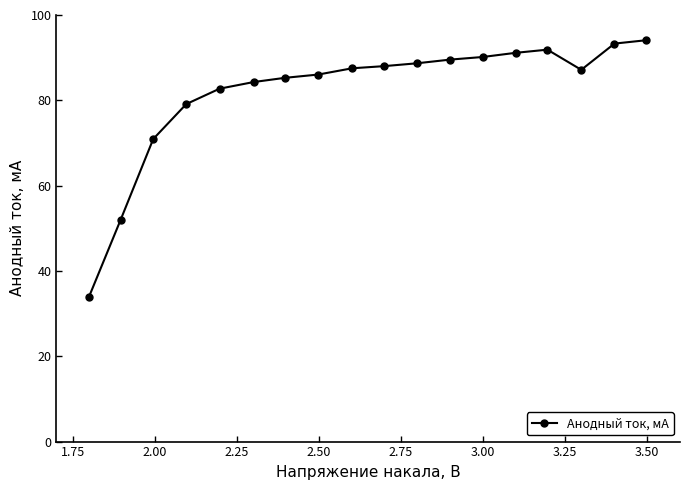

What is the difference between the maximum and minimum values?

60.3